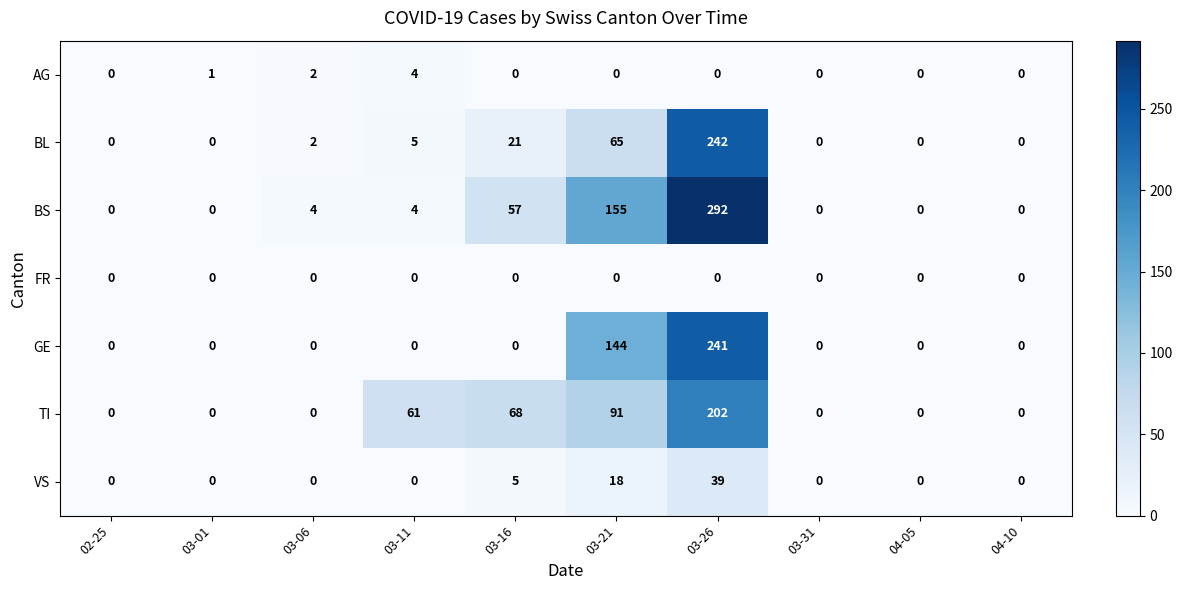

At which category is the sum across all series the highest?

03-26